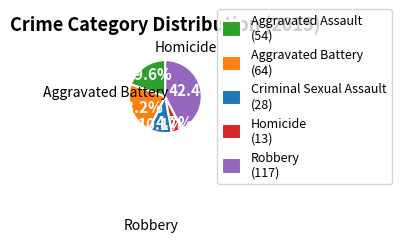

Is Criminal Sexual Assault the majority of the pie?

No